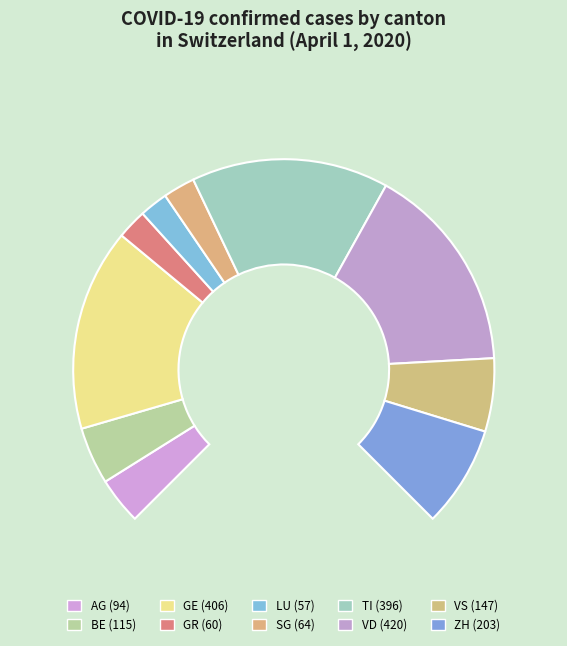

What portion of the pie excludes AG?

95.2%